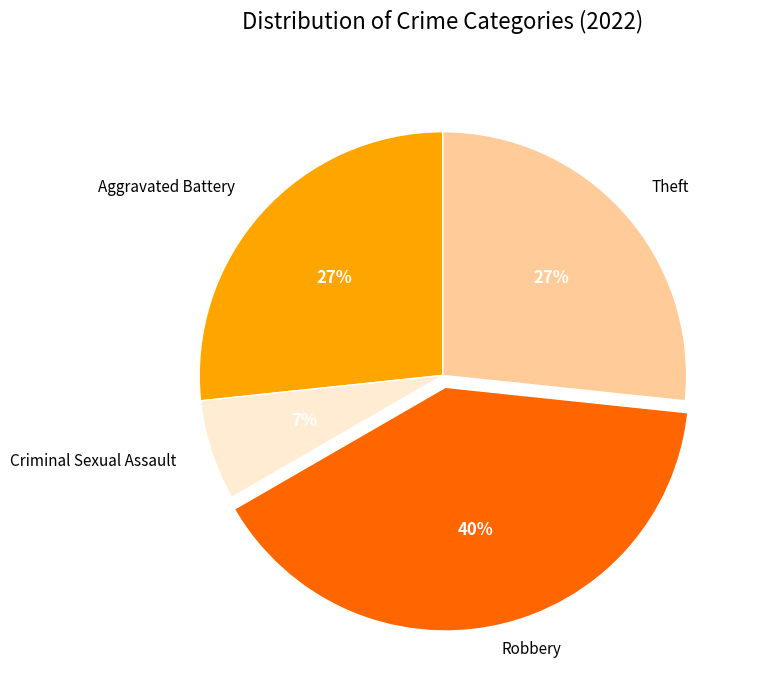

Is there any slice that represents more than half of the pie?

No